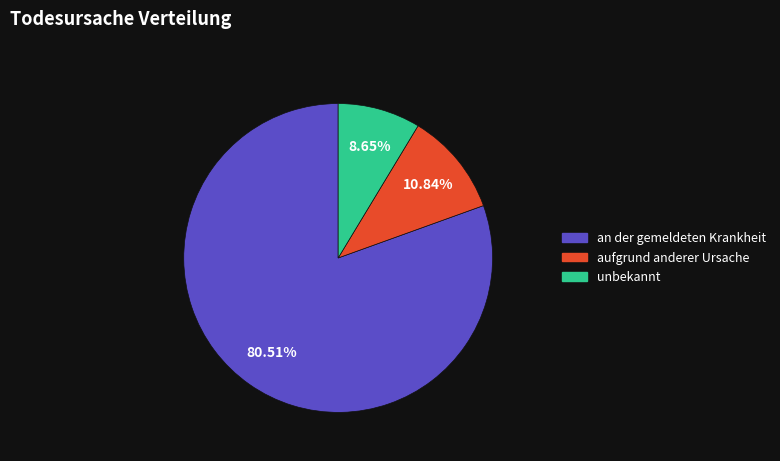

What is the ratio of the value at aufgrund anderer Ursache to the value at an der gemeldeten Krankheit?

0.1